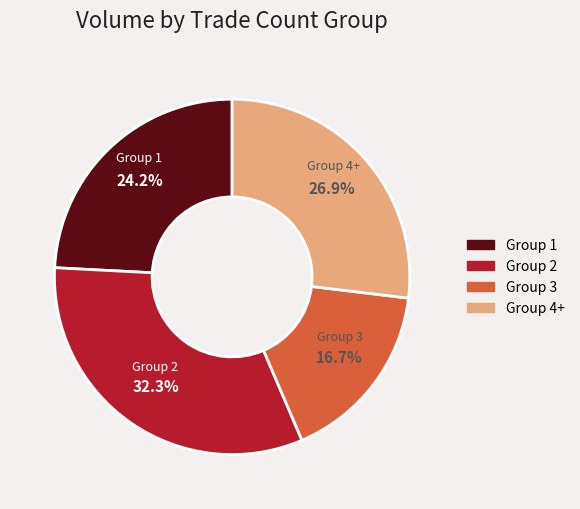

Which has a higher value, Group 4+ or Group 3?

Group 4+